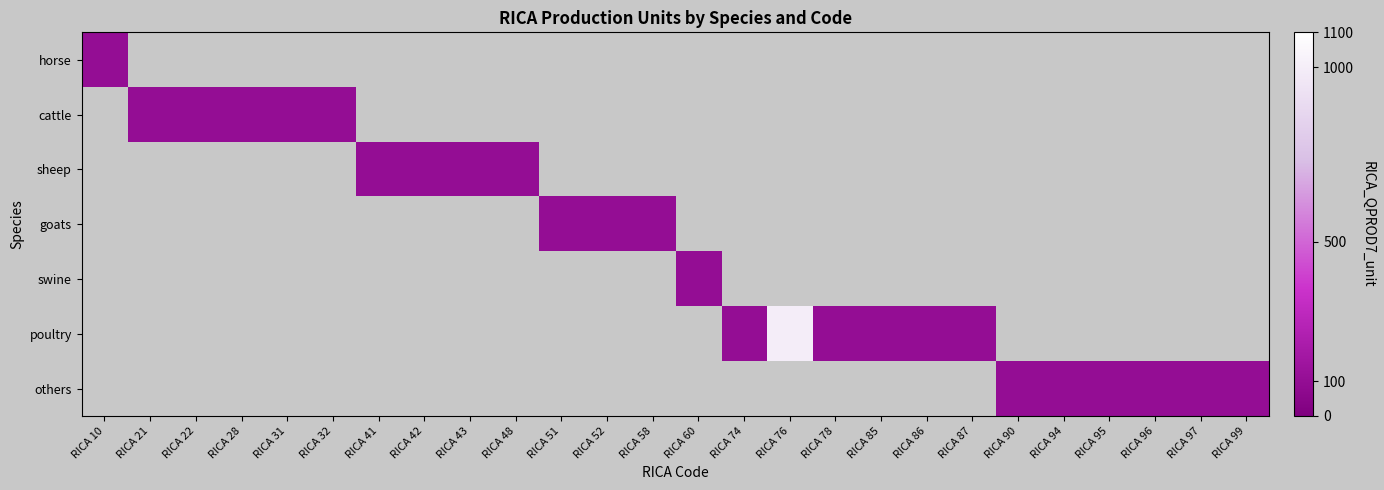

Which category has the lowest value across all series?

RICA 10